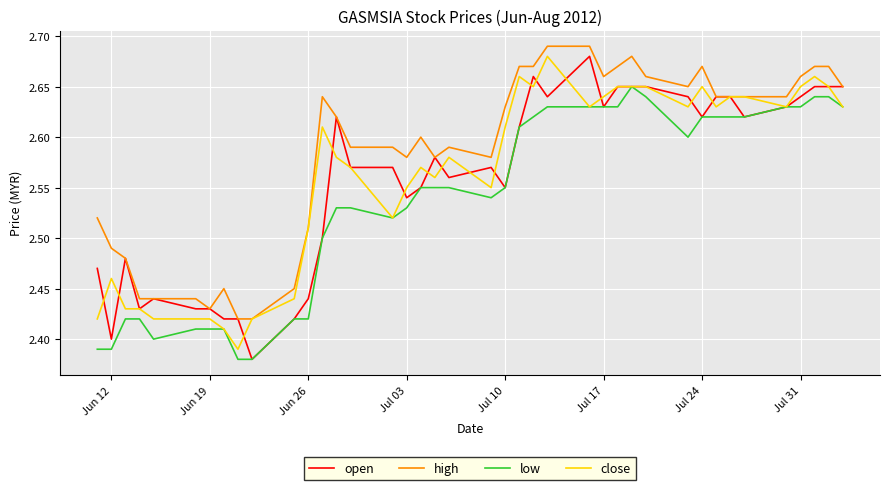

Which series has the largest range (max minus min)?

open